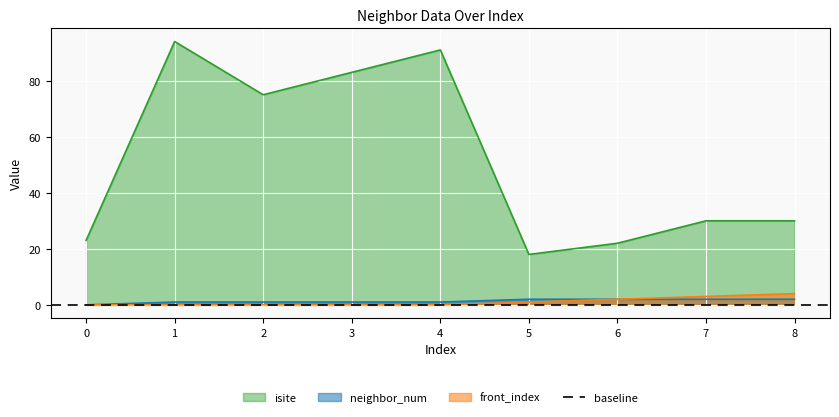

True or false: isite and neighbor_num intersect in this chart.

False